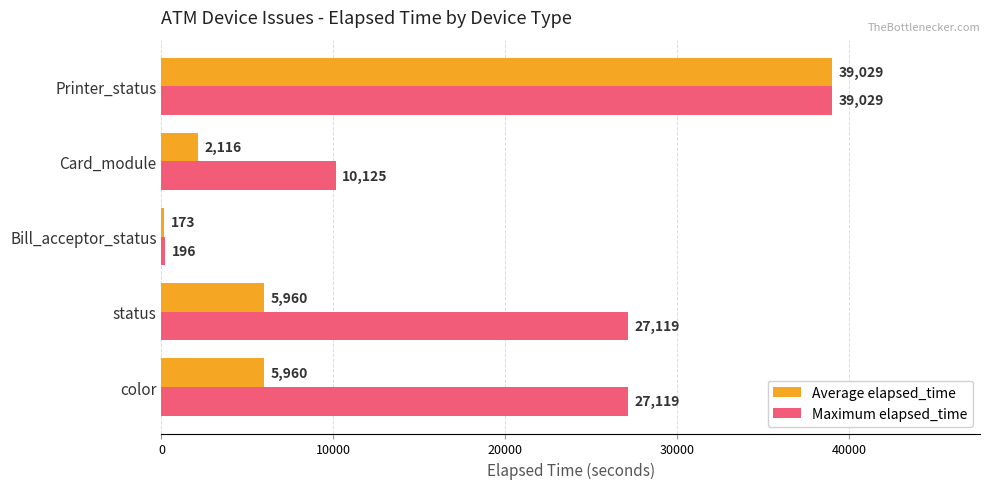

What is the spread (max minus min) of values at status?

21159